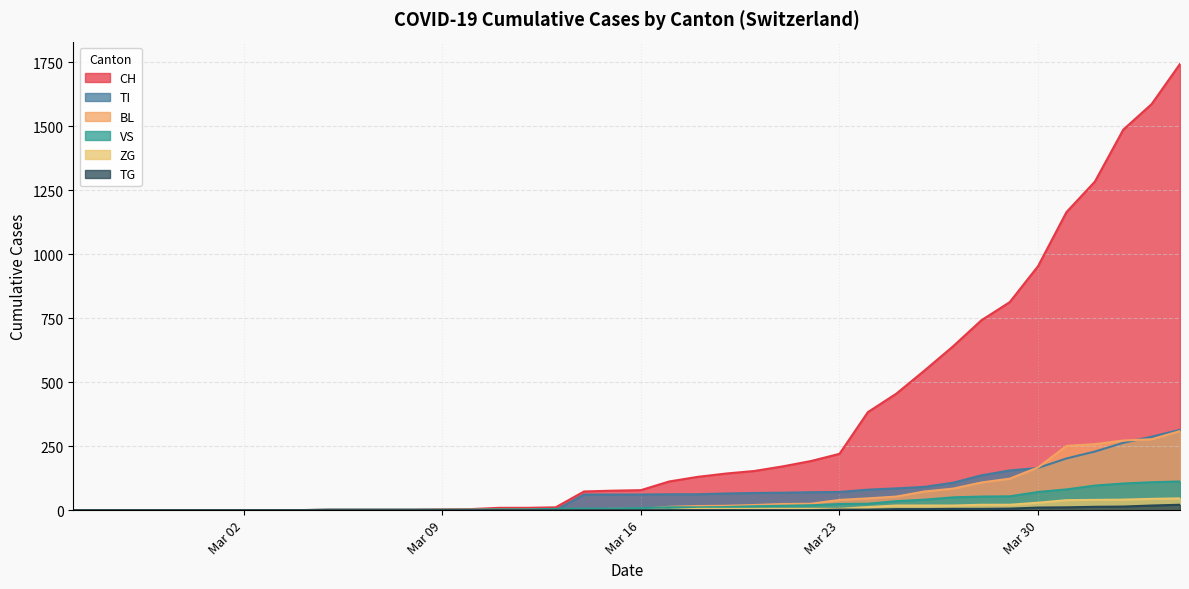

The BL series shows 181 at 2020-02-29. True or false?

False